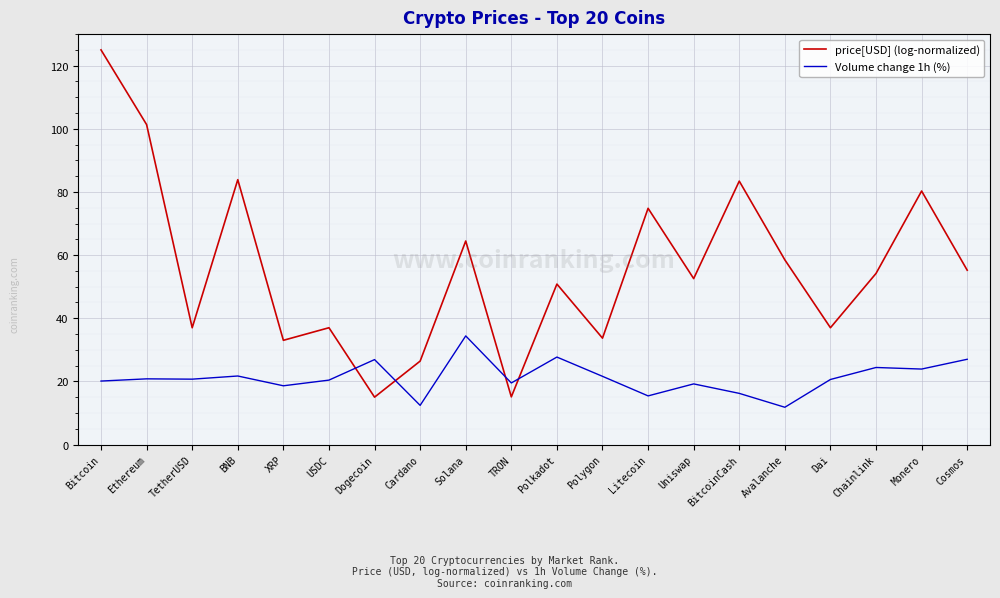

At Litecoin, list the series in order from smallest to largest.

Volume change 1h (%), price[USD] (log-normalized)